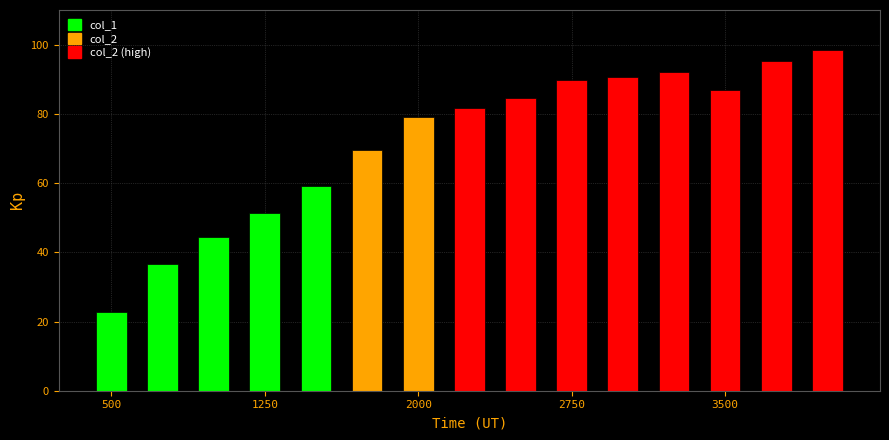

What is the difference between the maximum and minimum values?

75.6